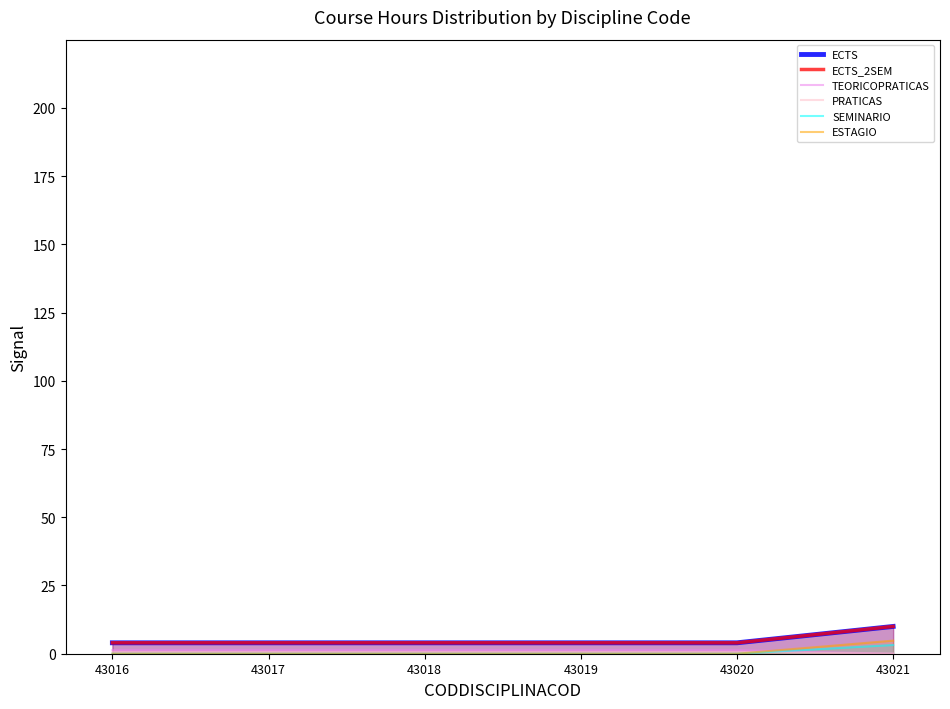

What is the value of the TEORICOPRATICAS point at the 1st from the left?

1.3